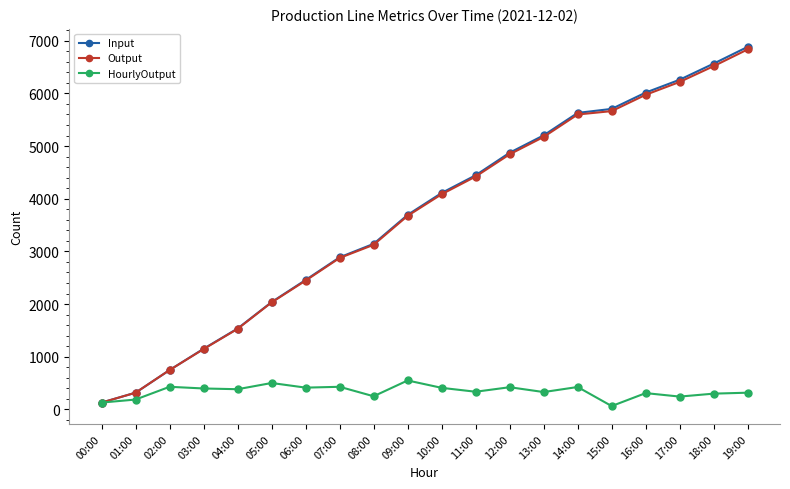

What position from the right is 02:00?

18